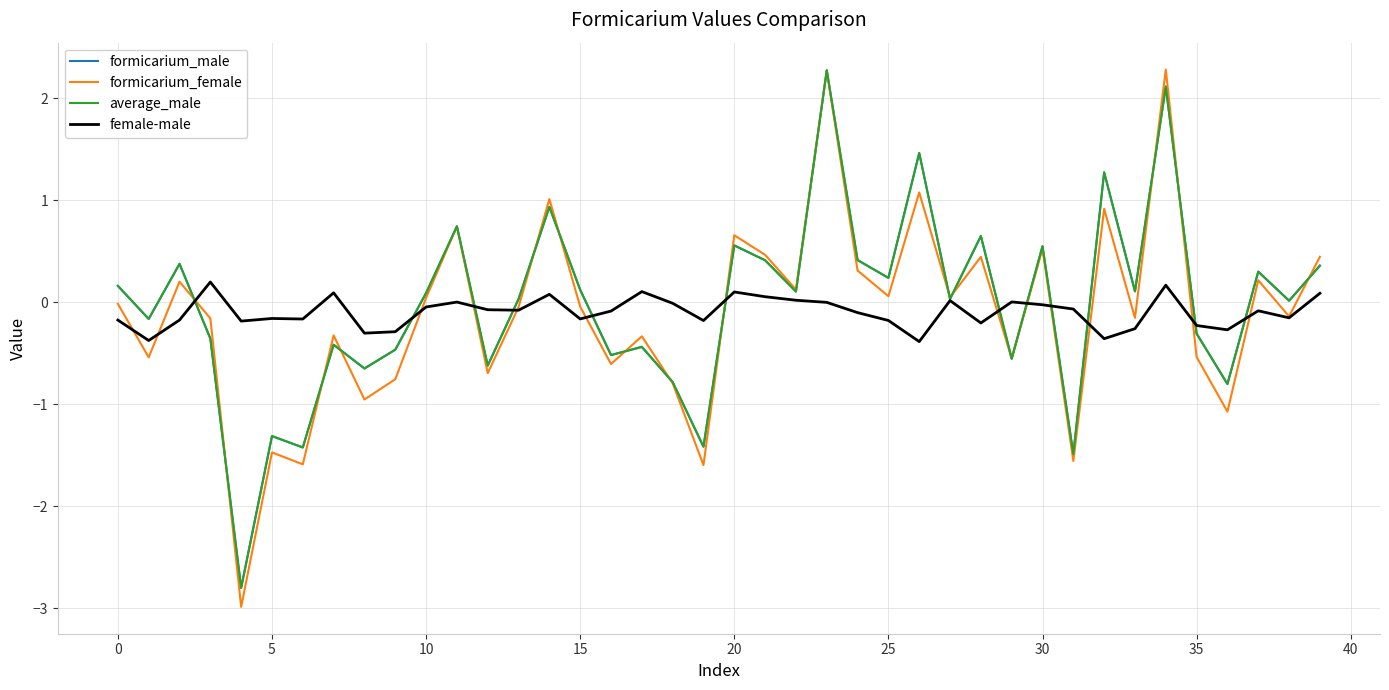

What is the maximum value shown in the chart?

2.3